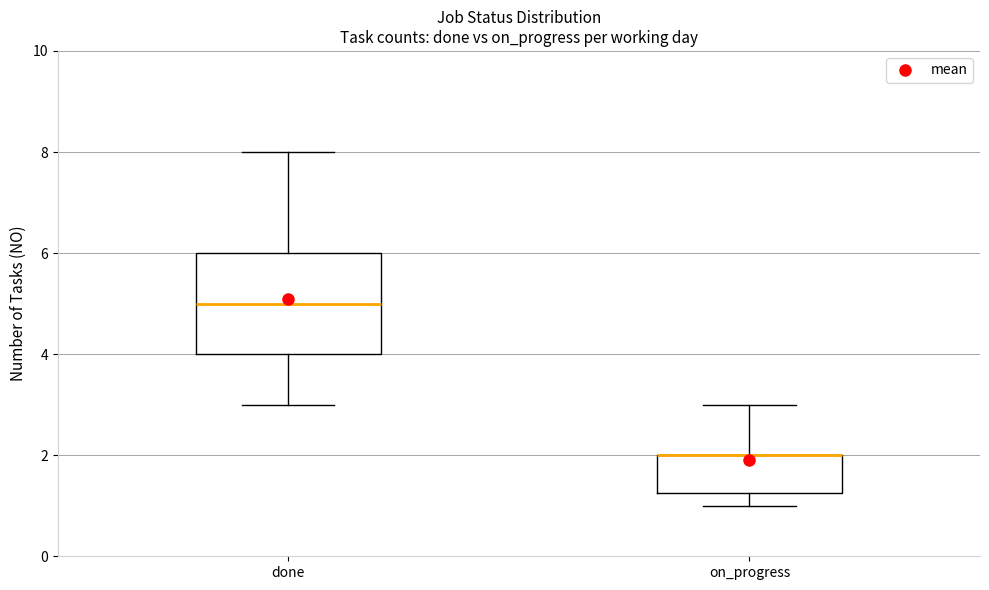

Reading left to right, read every box against the y-axis: the position of its median line, the range the box covers, and the ends of its whiskers. The values are not printed on the chart, so give them approximately, as read against the axis.

done: median 5.0, box 4.0 to 6.0, whiskers 3.0 to 8.0
on_progress: median 2.0 (drawn on the box's upper edge), box 1.2 to 2.0, whiskers 1.0 to 3.0